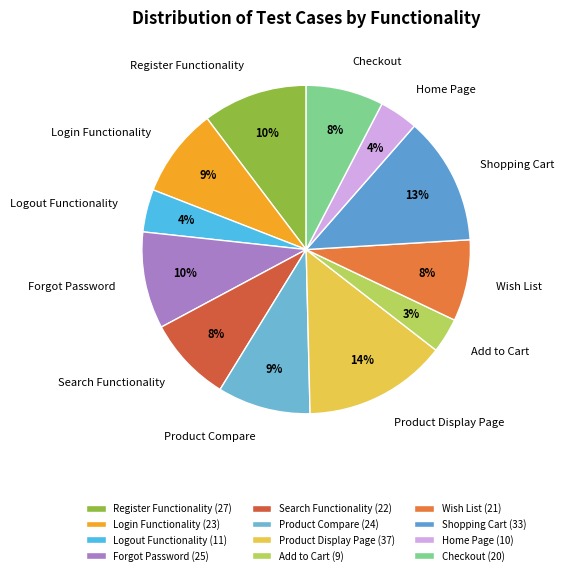

The Login Functionality slice represents 9% of the pie. True or false?

True